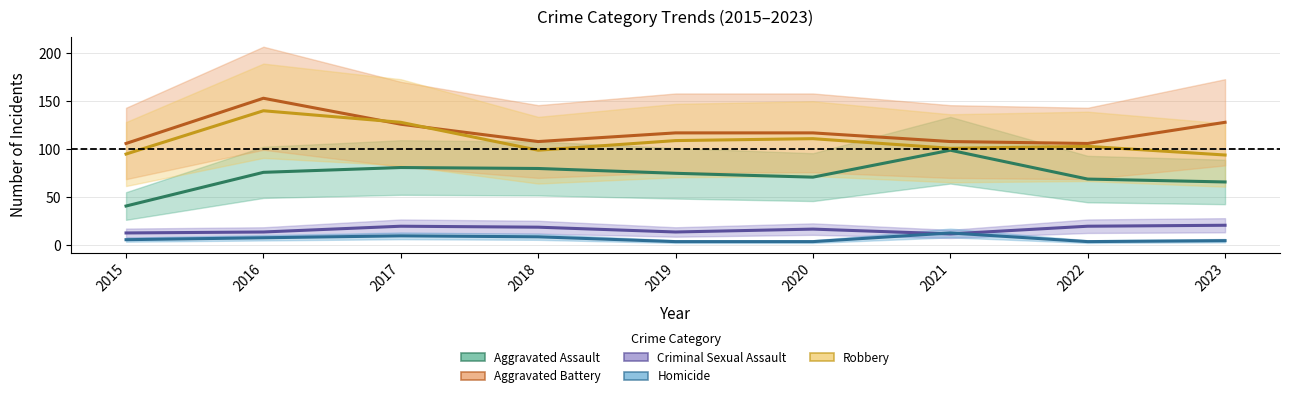

Where is Criminal Sexual Assault nearest to the value 16?

2020